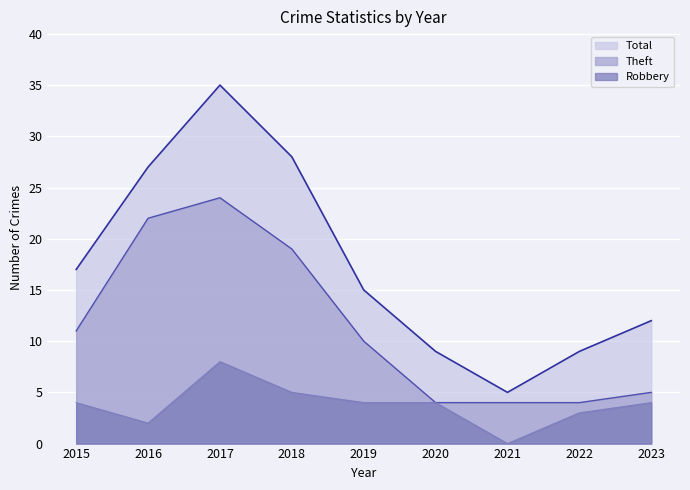

How many distinct data groups are displayed?

3